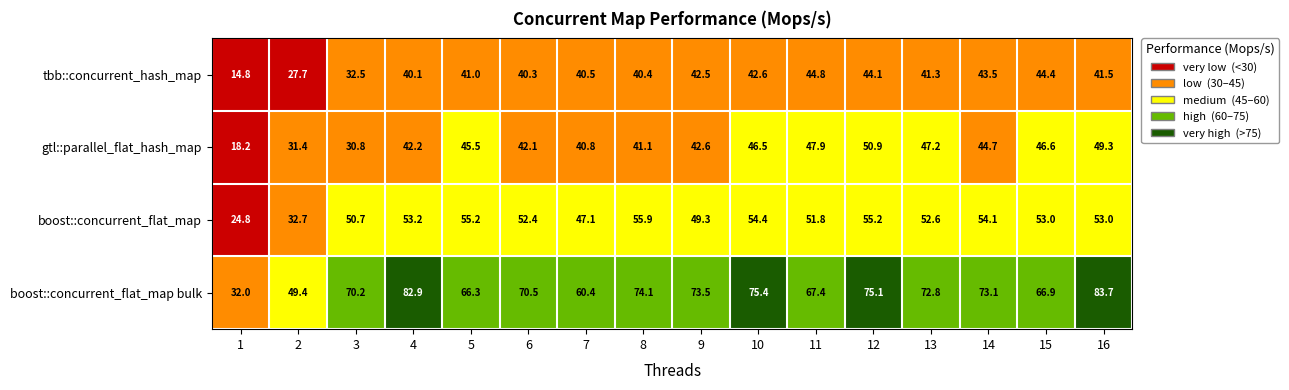

What is the sum of all boost::concurrent_flat_map values?

795.4